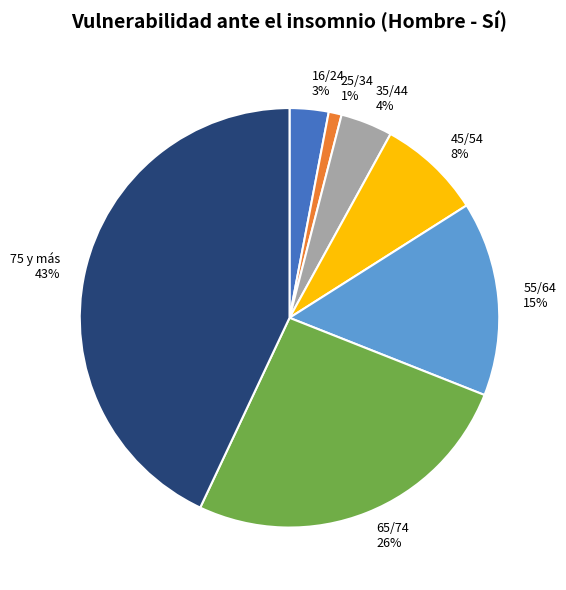

Is the sum of 16/24 and 55/64 greater than half?

No